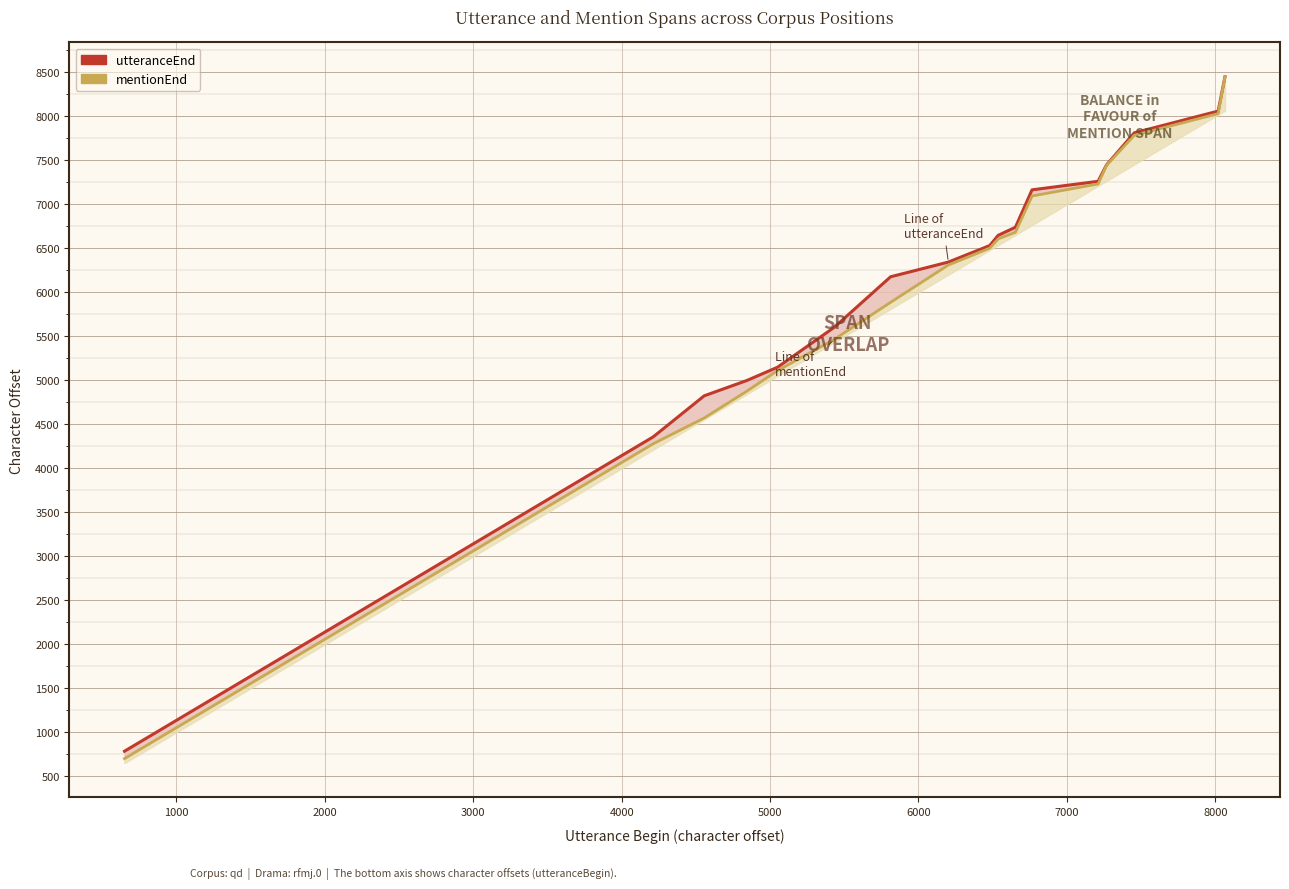

What is the label of the 3rd point from the left?

2000